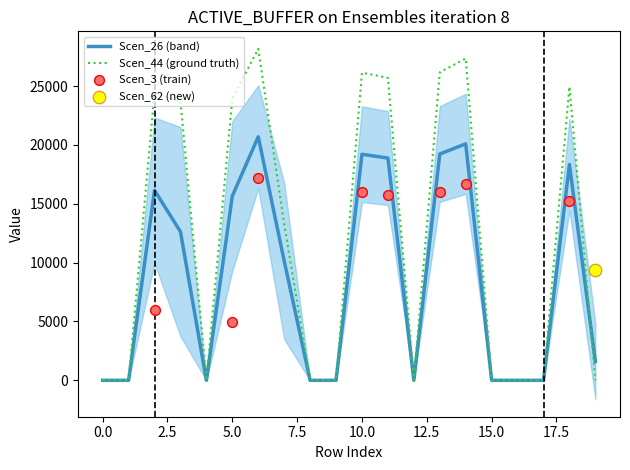

Which series contains the lowest Y value?

Scen_26